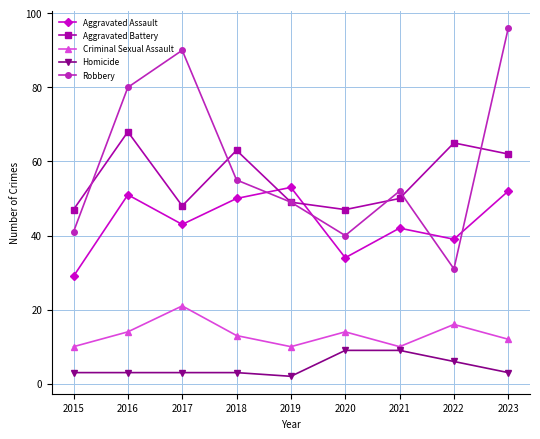

What are all the series names shown in the legend?

Aggravated Assault, Aggravated Battery, Criminal Sexual Assault, Homicide, Robbery